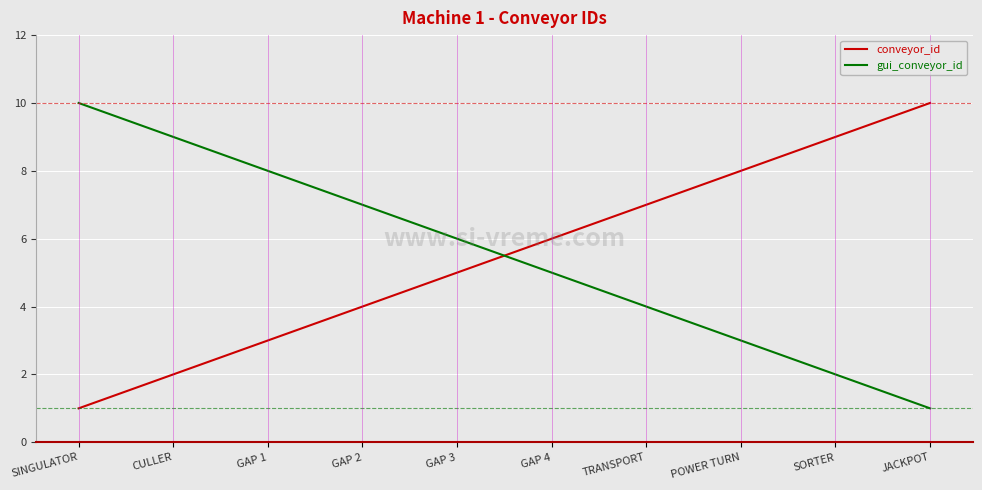

The gui_conveyor_id series shows 8 at GAP 1. True or false?

True